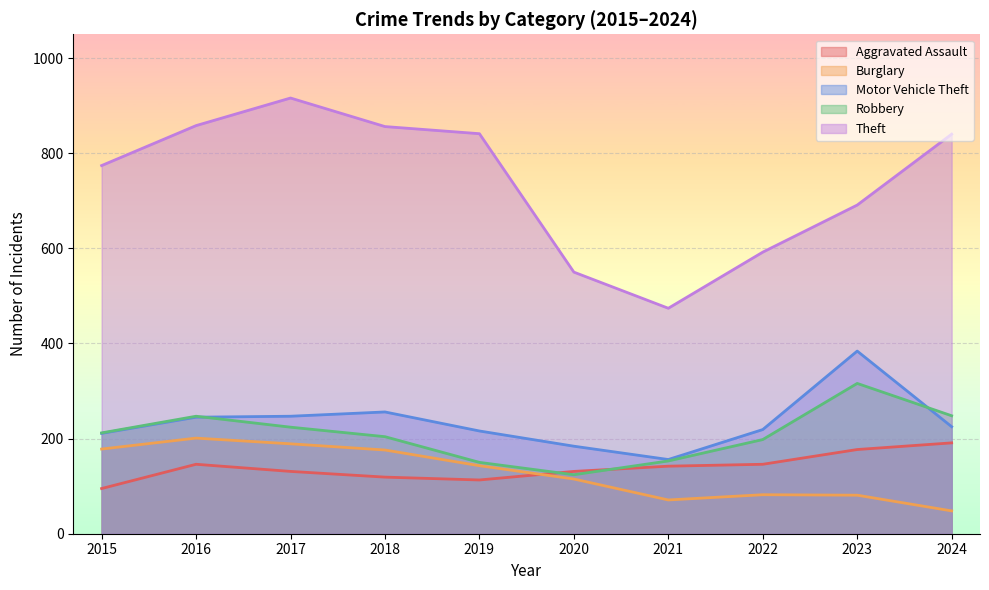

True or false: Burglary and Aggravated Assault intersect in this chart.

True